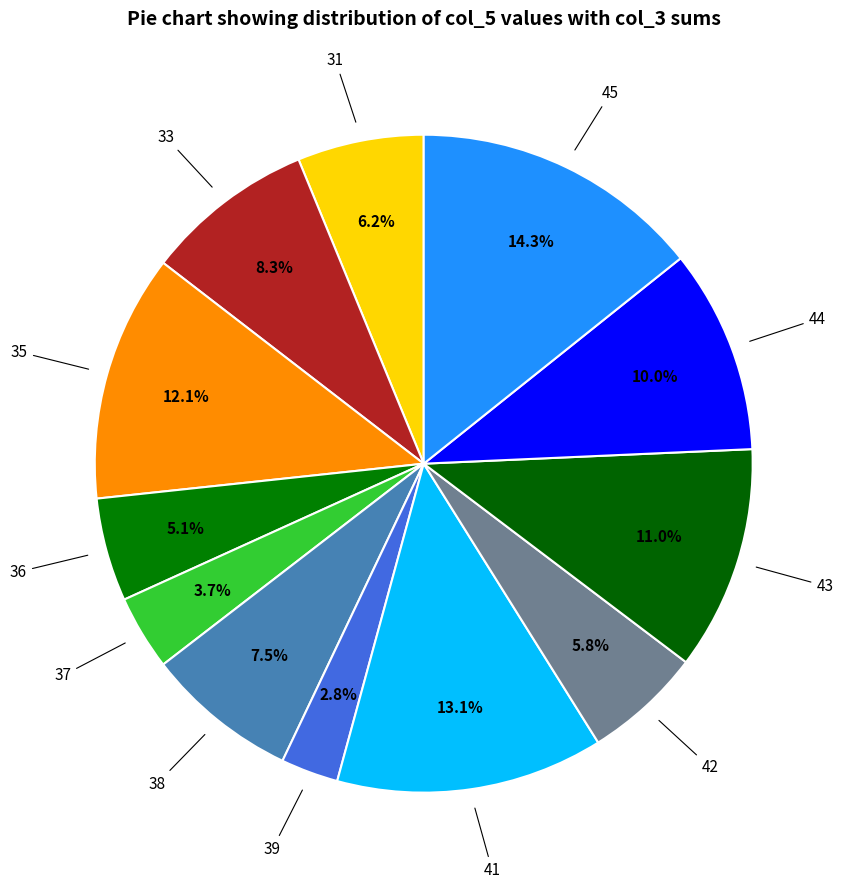

Is there any slice that represents more than half of the pie?

No